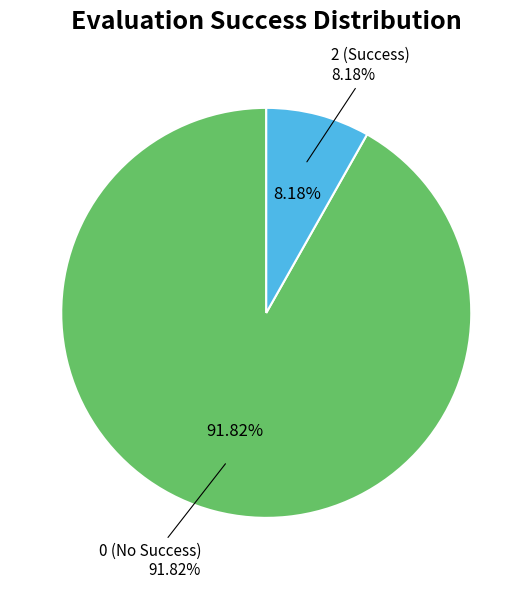

The 0 slice represents 17% of the pie. True or false?

False